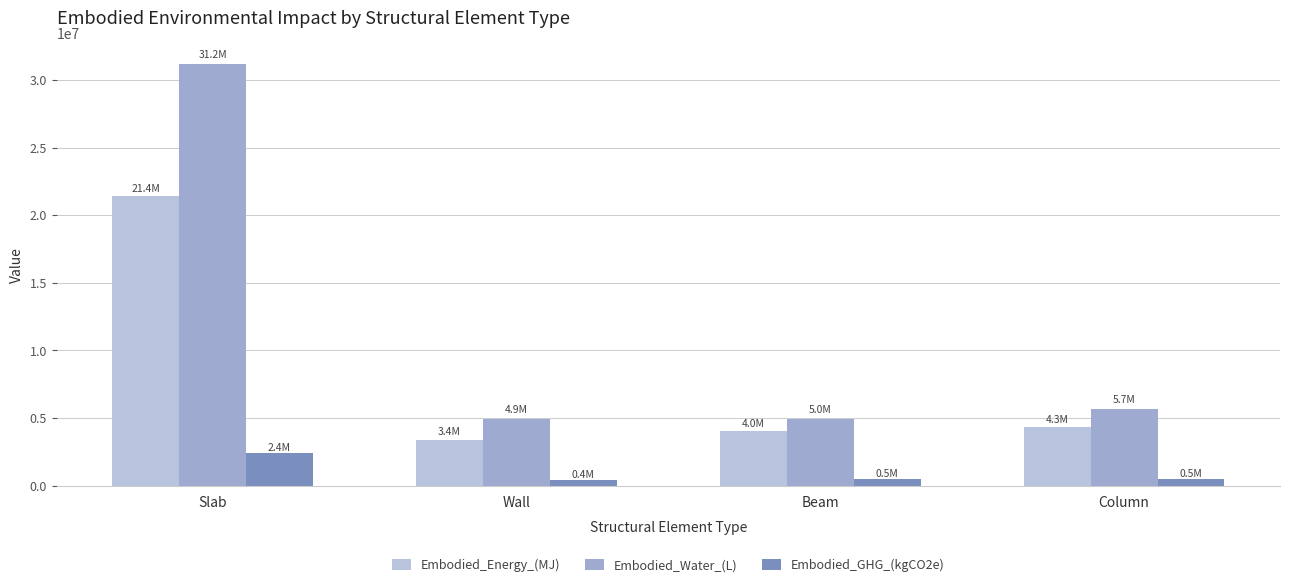

What is the average value of the Embodied_Energy_(MJ) series?

8279589.8